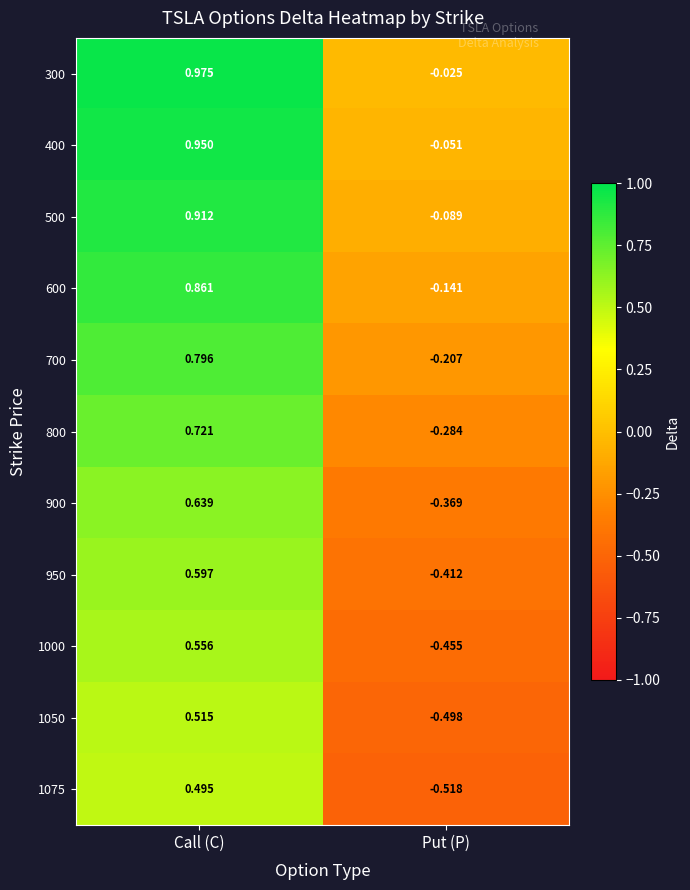

Rank the categories by 900 value from highest to lowest.

Call (C), Put (P)